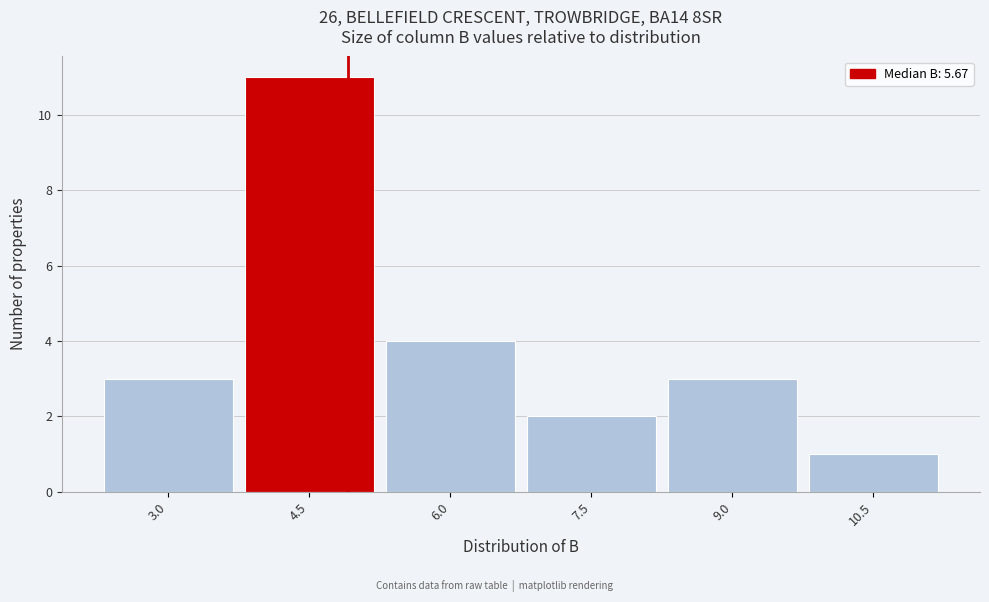

Reading left to right, transcribe all the data shown in this chart.

3.0=3	4.5=11	6.0=4	7.5=2	9.0=3	10.5=1